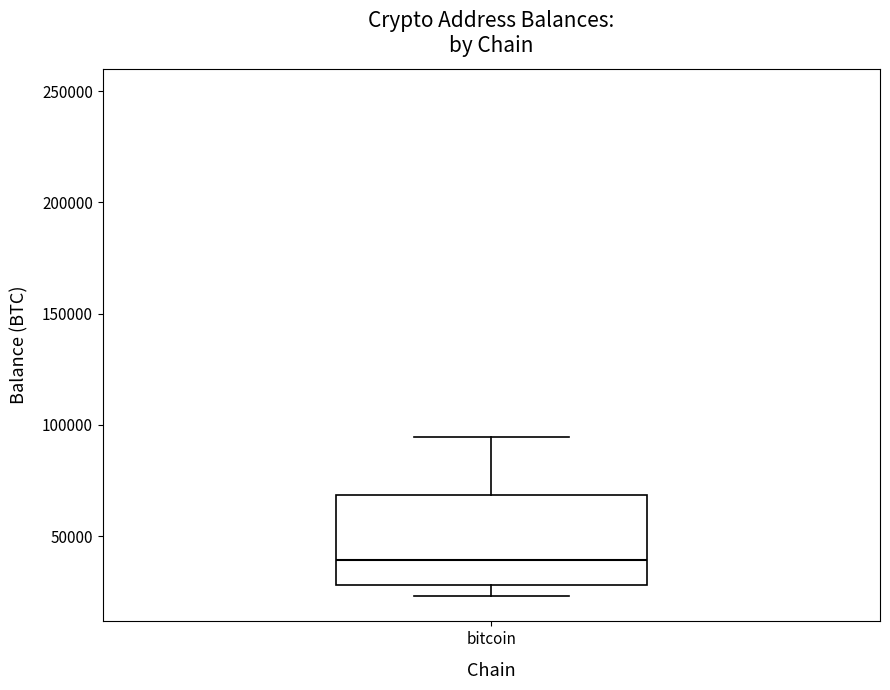

Where does the upper whisker of the box for bitcoin end on the y-axis? The values are not printed on the chart, so give them approximately, as read against the axis.

95000